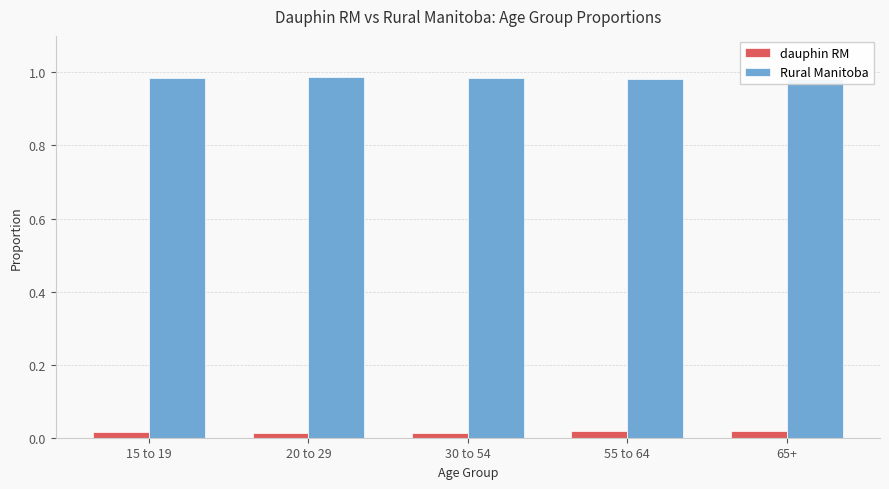

Rank the series by their average value, from lowest to highest.

dauphin RM, Rural Manitoba